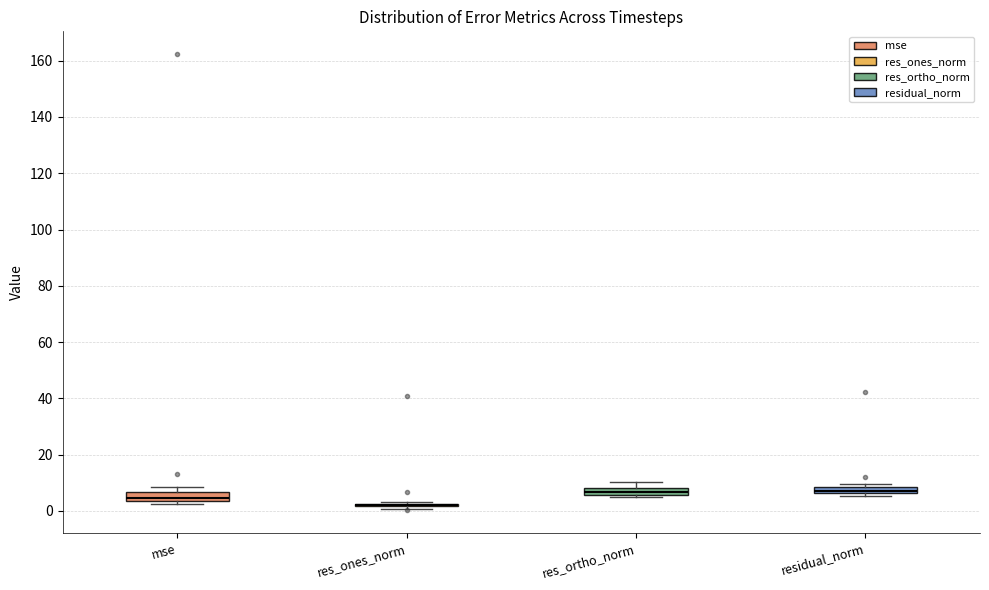

Where is the lower edge of the box for res_ortho_norm on the y-axis? The values are not printed on the chart, so give them approximately, as read against the axis.

6